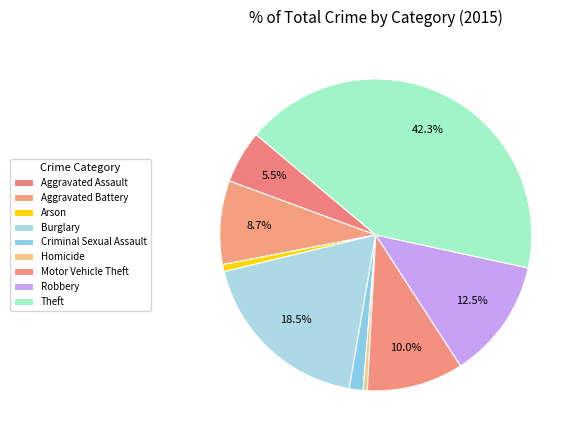

How many slices are in this pie chart?

9